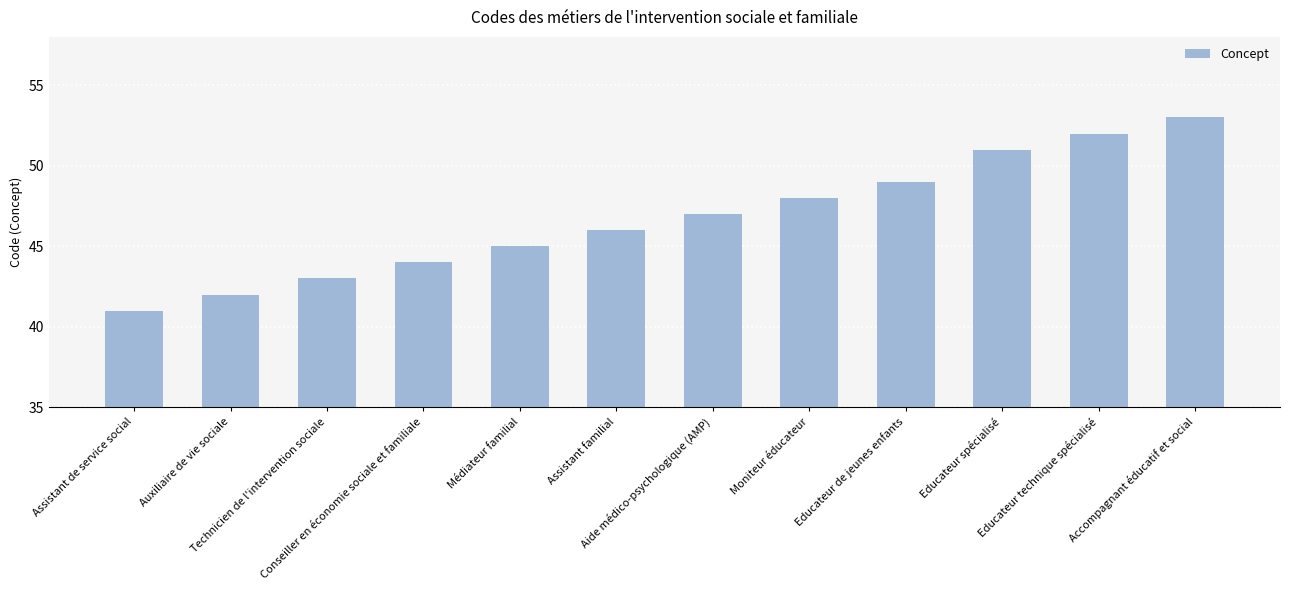

List the labels in order of value, largest first.

Accompagnant éducatif et social, Educateur technique spécialisé, Educateur spécialisé, Educateur de jeunes enfants, Moniteur éducateur, Aide médico-psychologique (AMP), Assistant familial, Médiateur familial, Conseiller en économie sociale et familiale, Technicien de l'intervention sociale, Auxiliaire de vie sociale, Assistant de service social